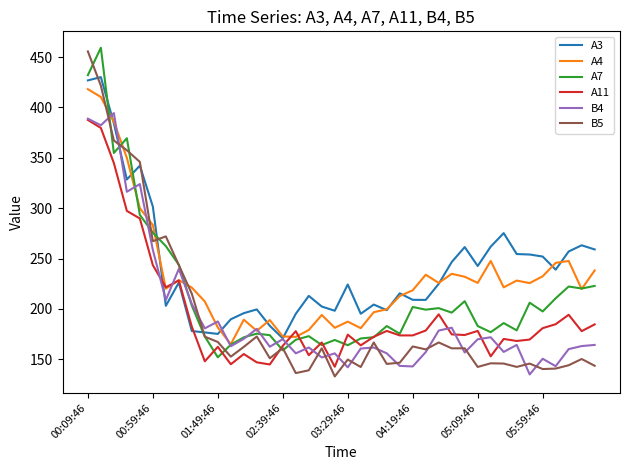

How many lines are shown in the chart?

6